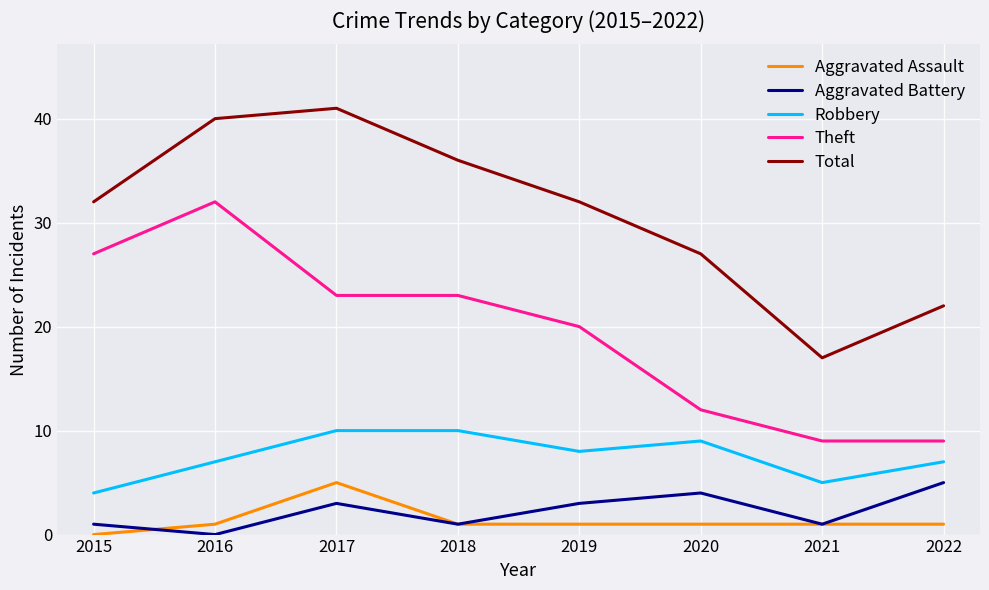

What are all the series names shown in the legend?

Aggravated Assault, Aggravated Battery, Robbery, Theft, Total